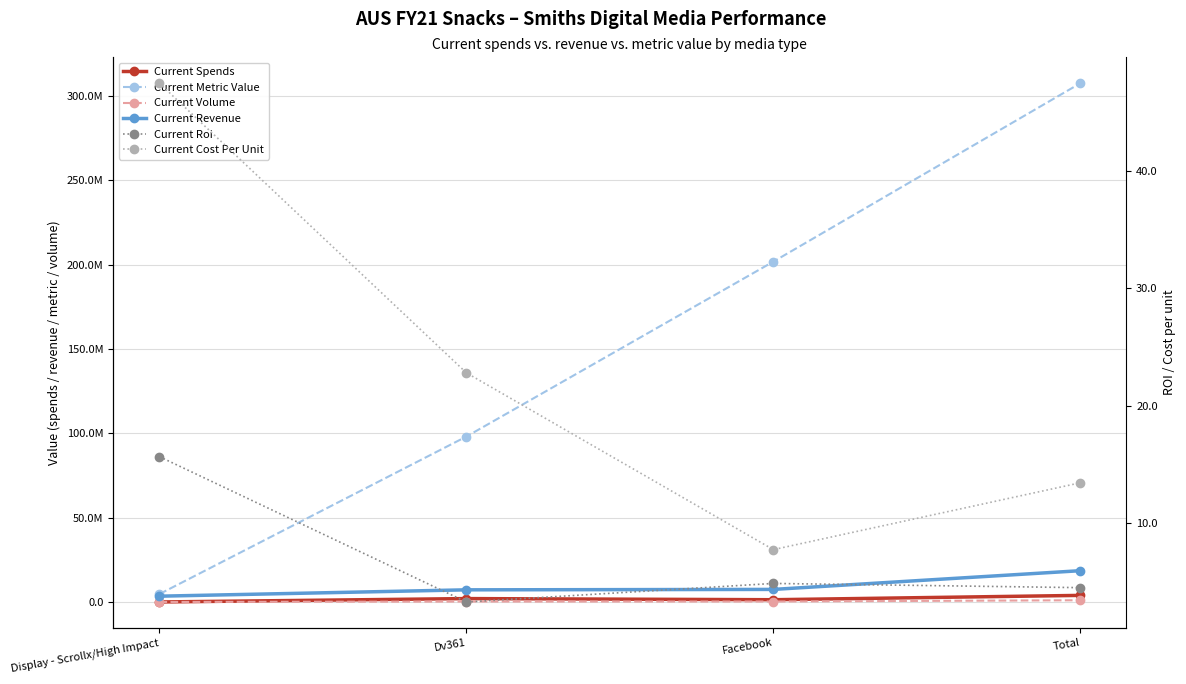

At which category is the sum across all series the highest?

Total